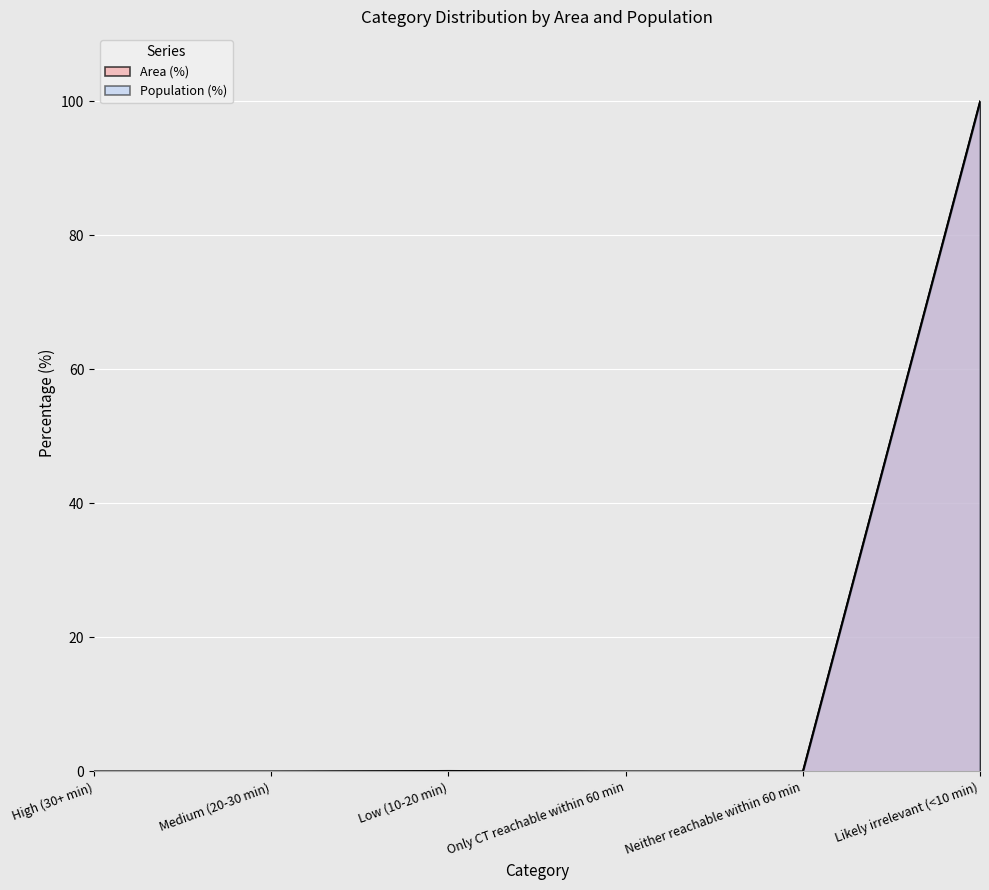

True or false: Population (%) and Area (%) intersect in this chart.

False